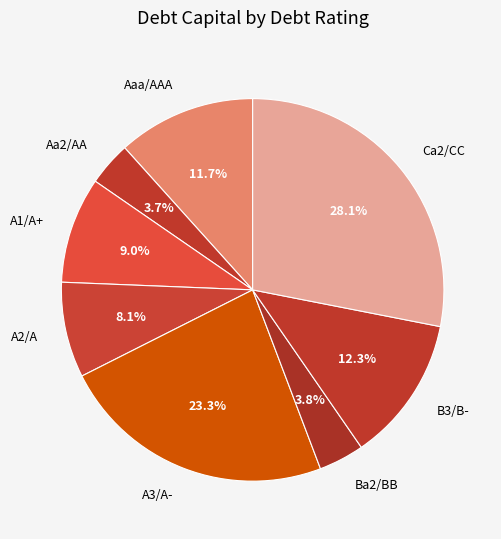

What is the largest slice in the pie chart?

Ca2/CC